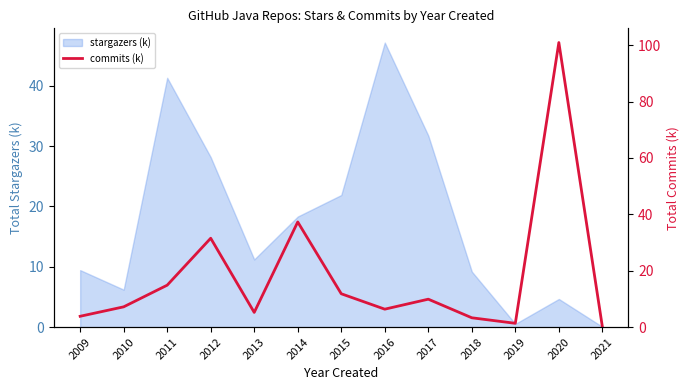

How many lines are shown in the chart?

1